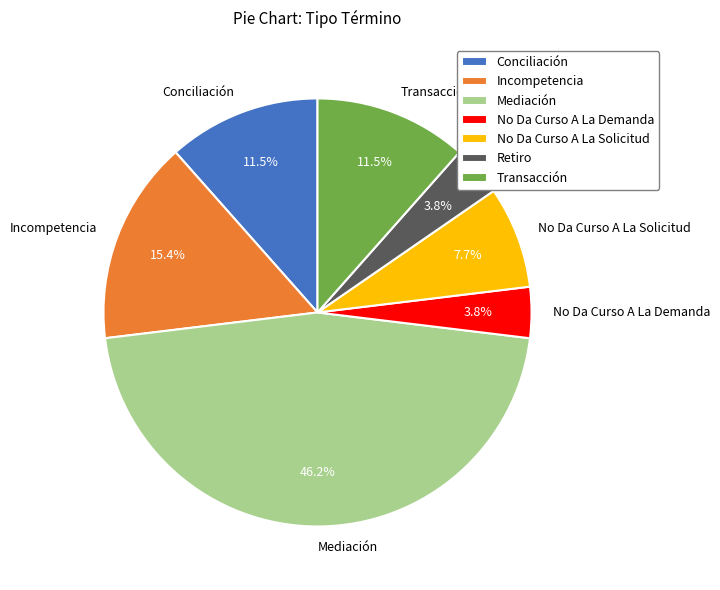

How many segments does this pie chart have?

7